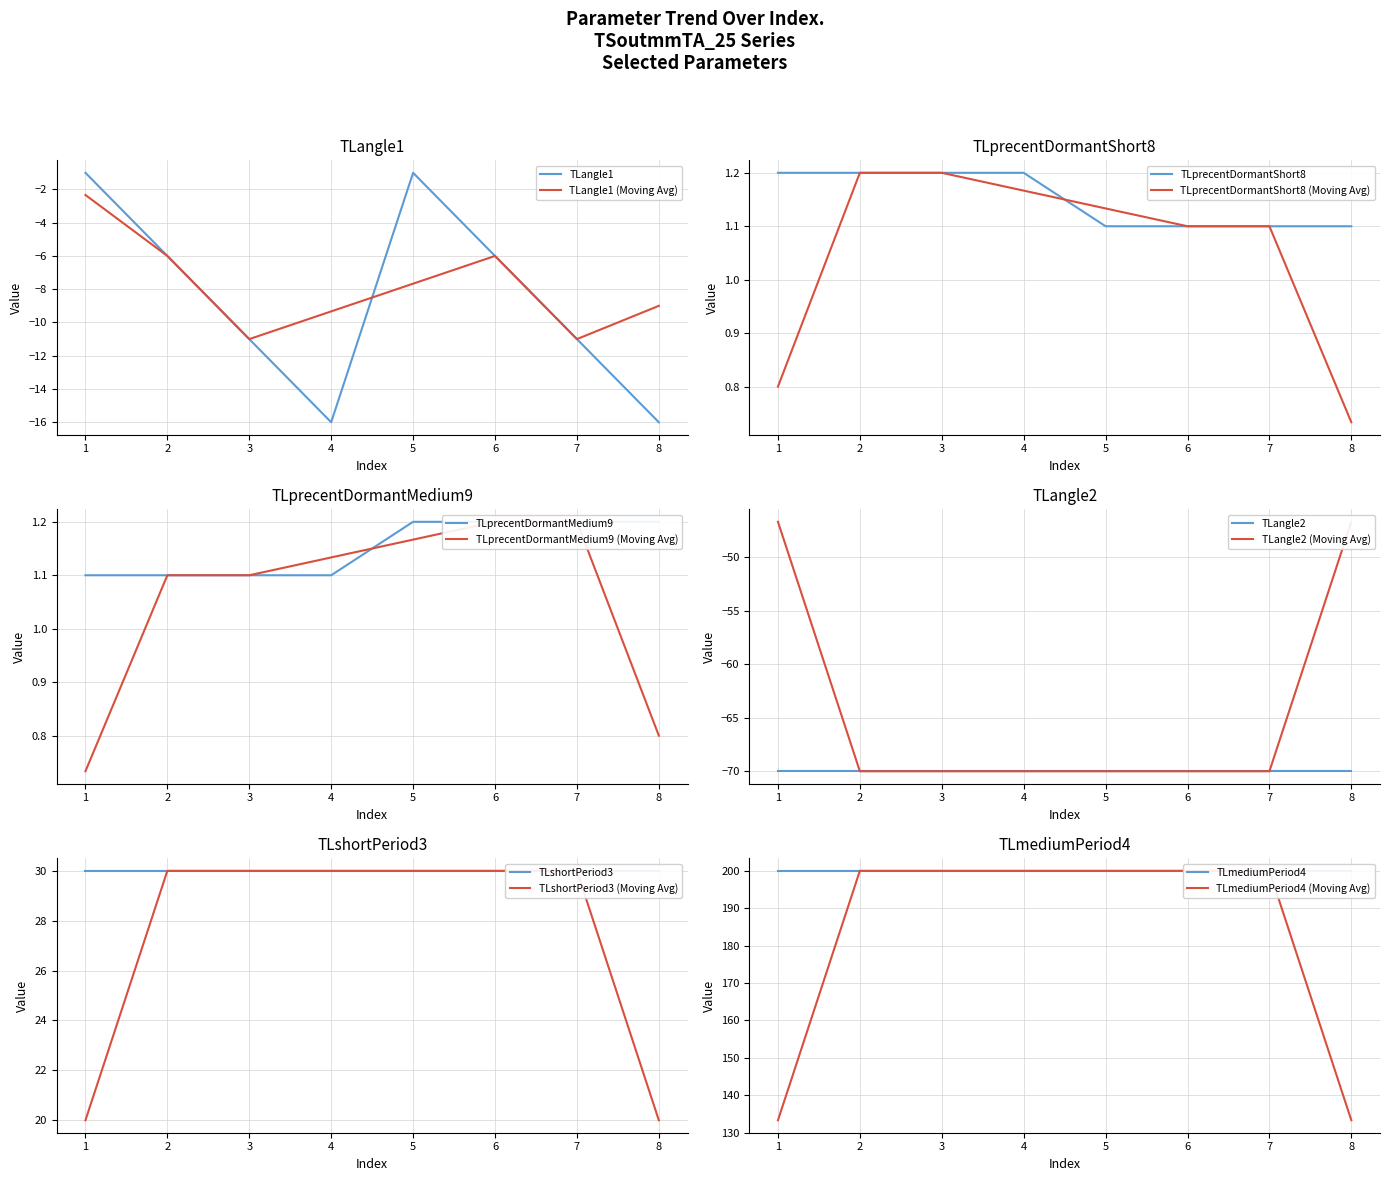

Does the chart display data point markers on the line(s)?

No